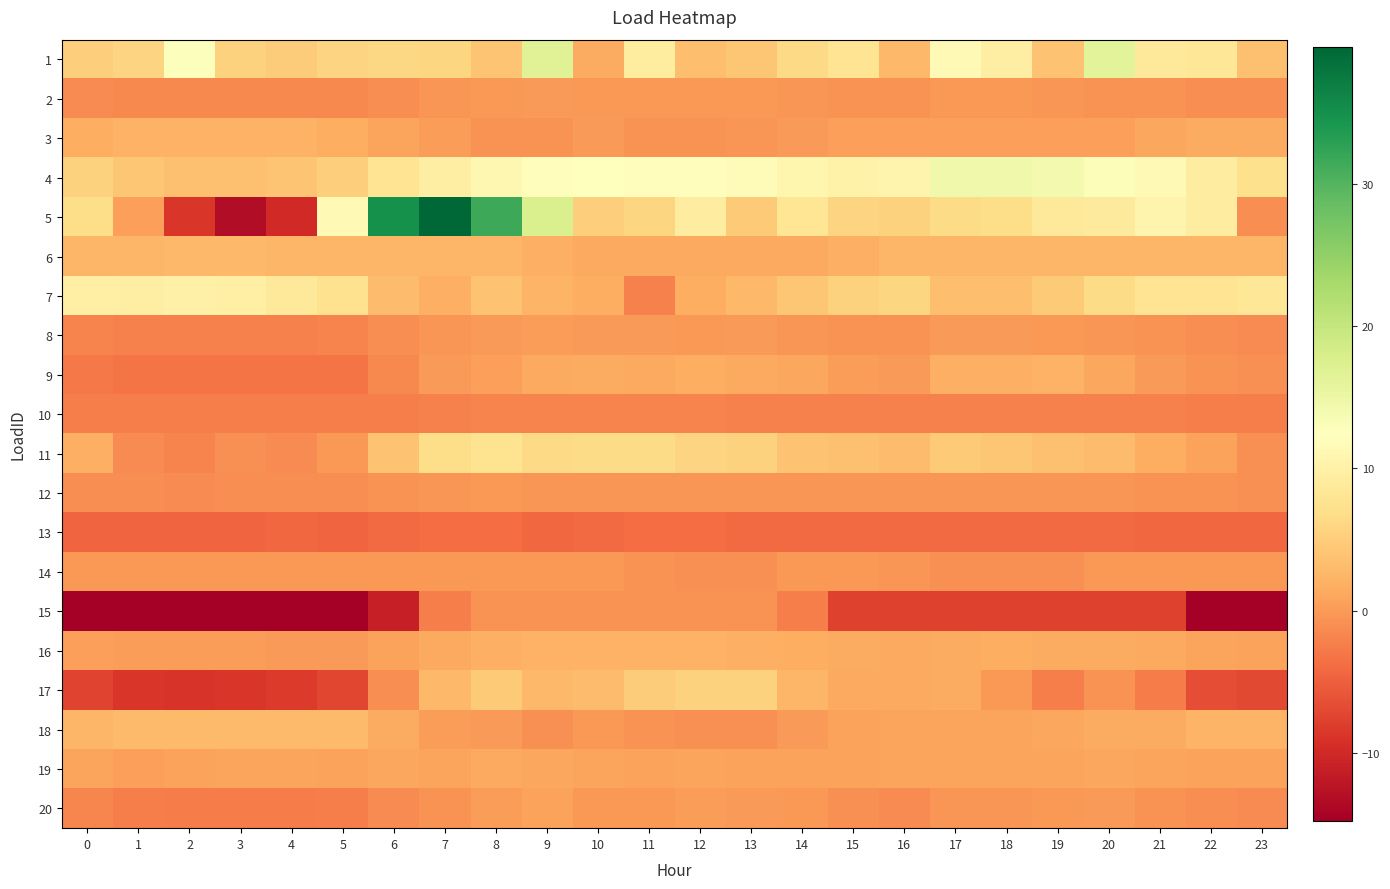

Rank the series by their maximum value, from lowest to highest.

13, 10, 15, 12, 14, 2, 8, 20, 19, 9, 3, 16, 6, 18, 17, 11, 7, 4, 1, 5